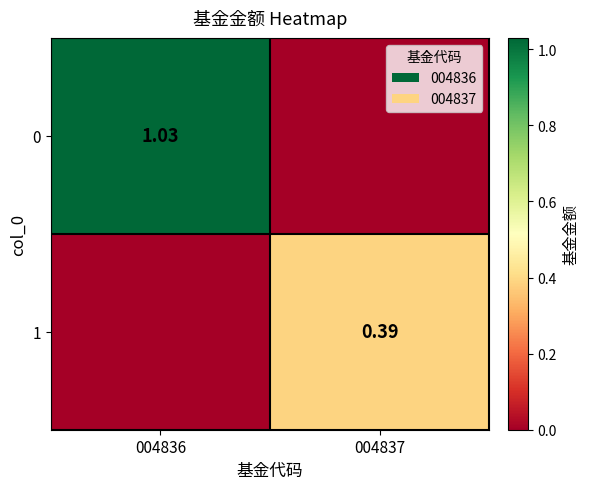

What is the highest value of the 1 series?

0.4